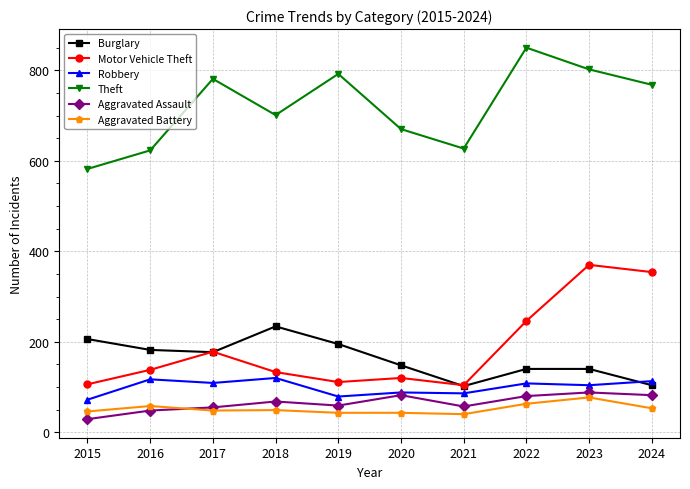

The value of Theft at 2015 is 137. True or false?

False